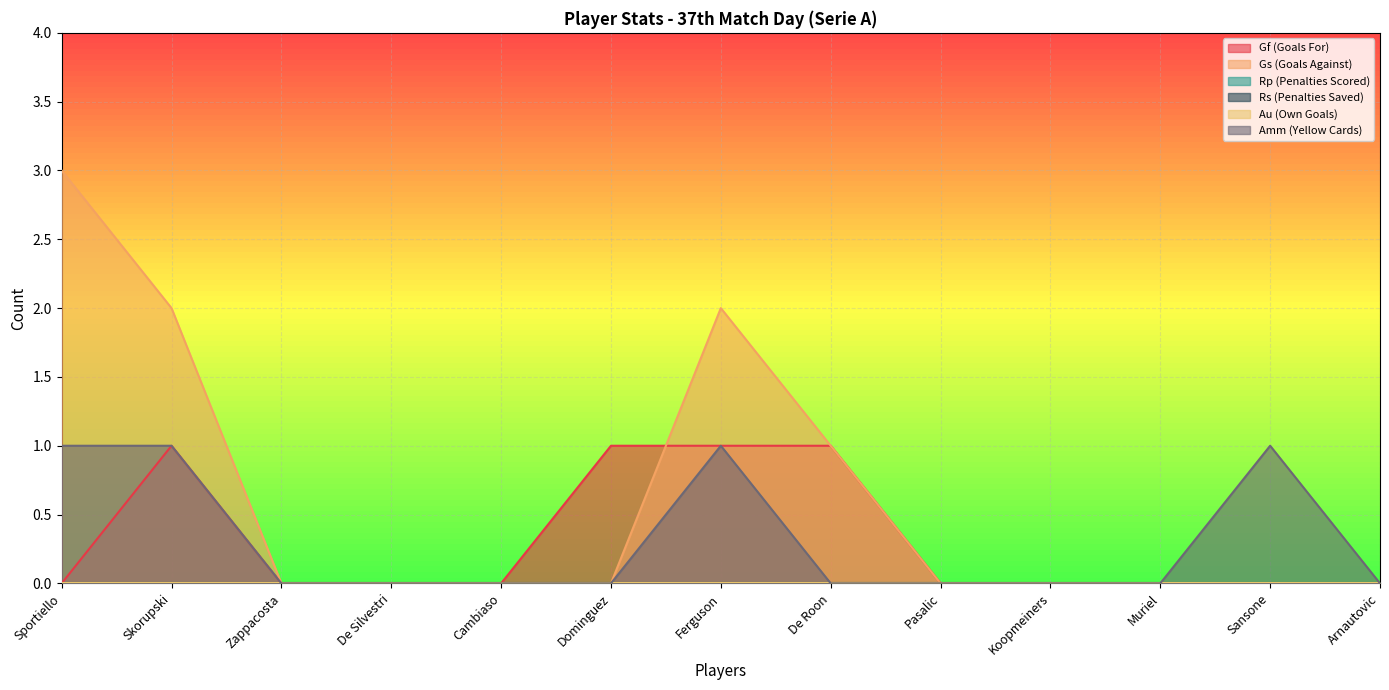

Between Skorupski and De Roon, which is larger?

Skorupski